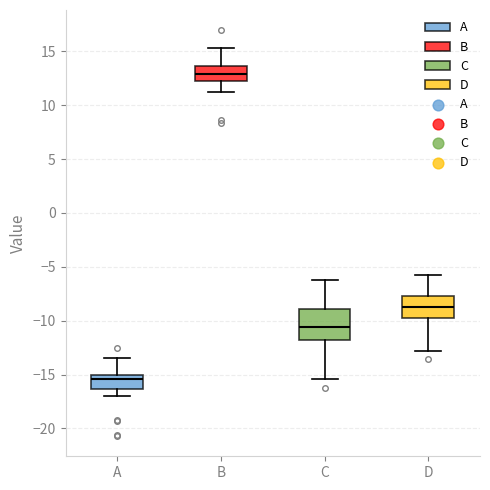

Reading left to right, transcribe this box plot: for each box, give where its median line is, the range the box spans, and where its two whiskers end, as read against the y-axis. The values are not printed on the chart, so give them approximately, as read against the axis.

A: median -15.5, box -16.5 to -15.0, whiskers -17.0 to -13.5
B: median 13.0, box 12.5 to 13.5, whiskers 11.0 to 15.5
C: median -10.5, box -12.0 to -9.0, whiskers -15.5 to -6.0
D: median -8.5, box -10.0 to -7.5, whiskers -13.0 to -5.5